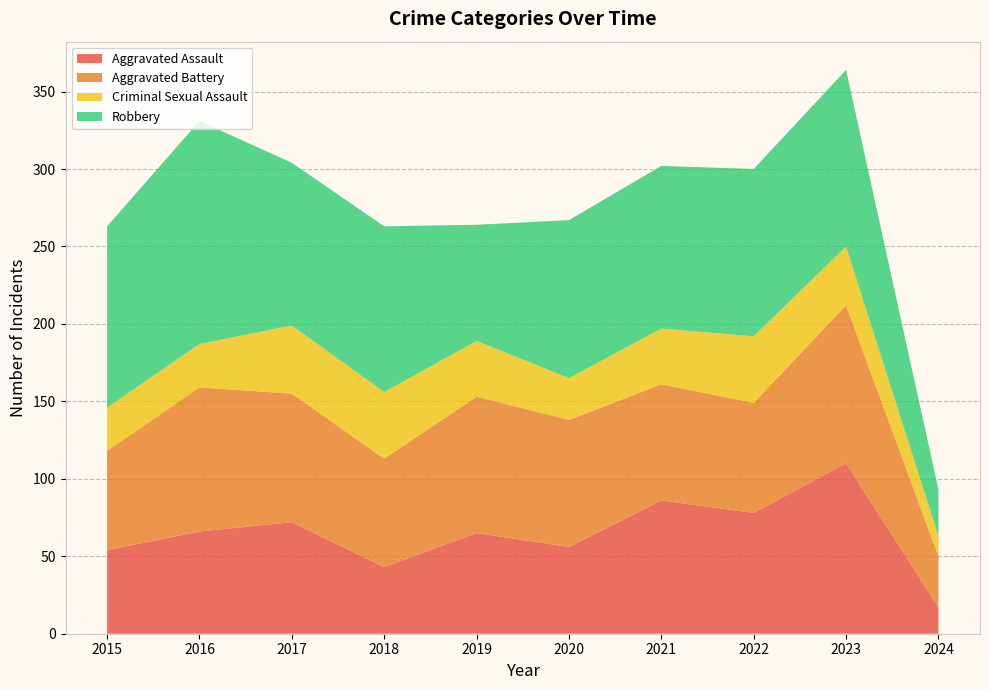

Reading left to right, transcribe all the data shown in this chart.

Aggravated Assault: 2015=54	2016=66	2017=72	2018=43	2019=65	2020=56	2021=86	2022=78	2023=110	2024=17
Aggravated Battery: 2015=64	2016=93	2017=83	2018=70	2019=88	2020=82	2021=75	2022=71	2023=102	2024=33
Criminal Sexual Assault: 2015=28	2016=28	2017=44	2018=43	2019=36	2020=27	2021=36	2022=43	2023=38	2024=13
Robbery: 2015=117	2016=144	2017=105	2018=107	2019=75	2020=102	2021=105	2022=108	2023=114	2024=30